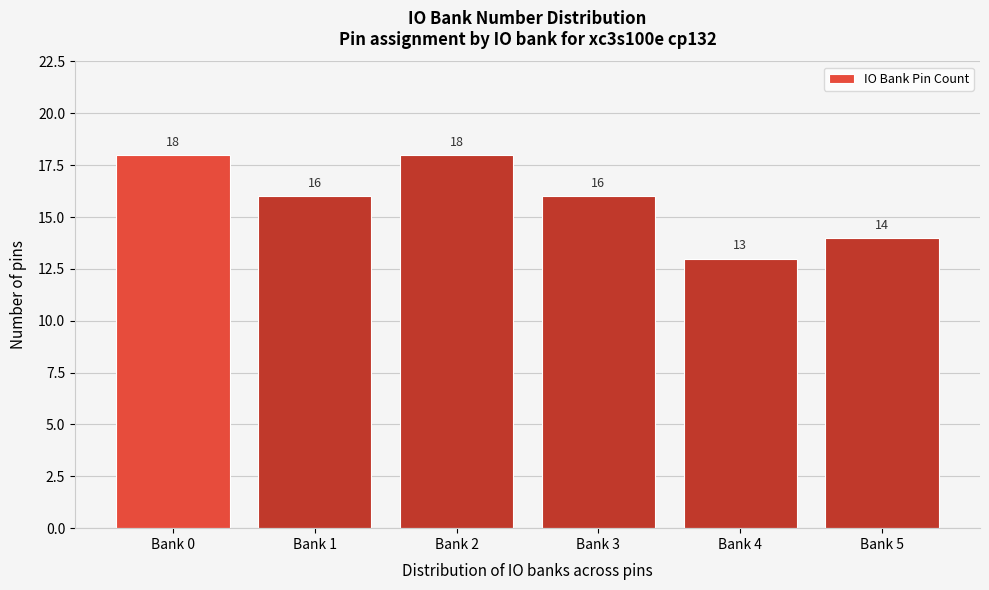

Reading left to right, transcribe all the data shown in this chart.

18	16	18	16	13	14